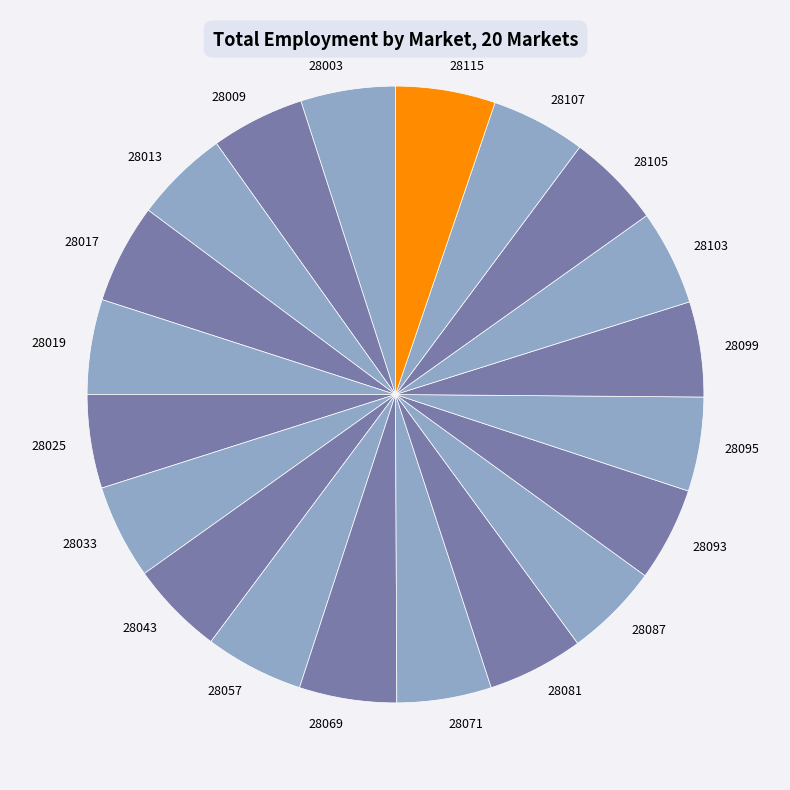

Count the number of slices in the pie.

20